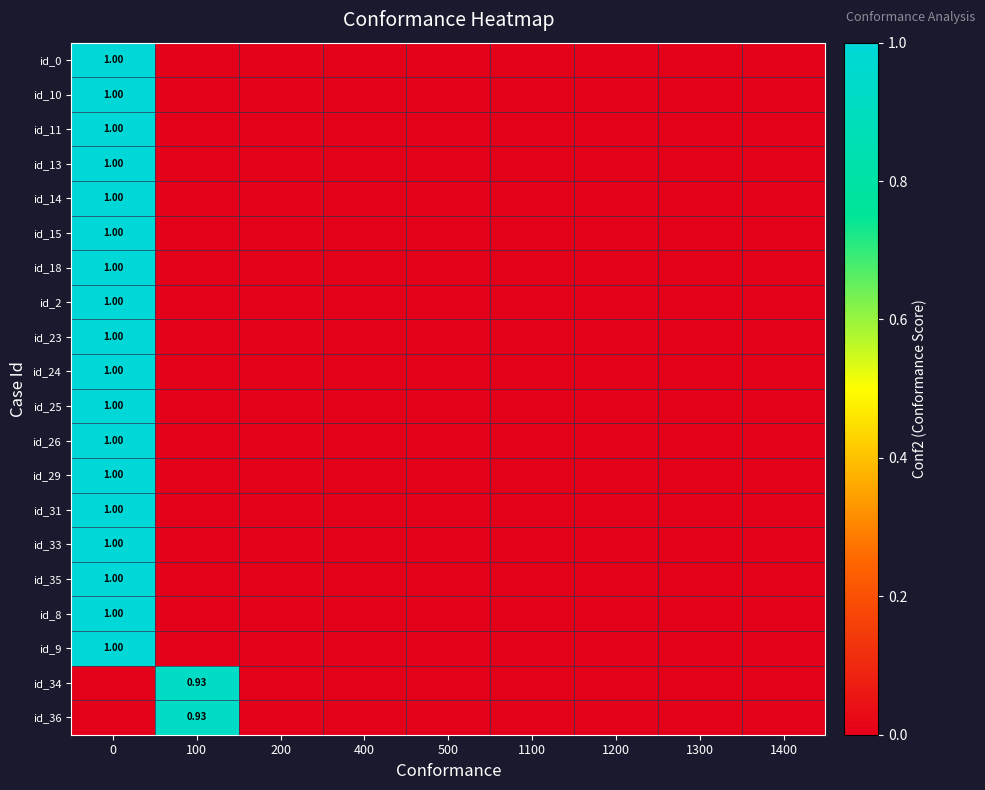

How many values in the id_35 series exceed 0?

1